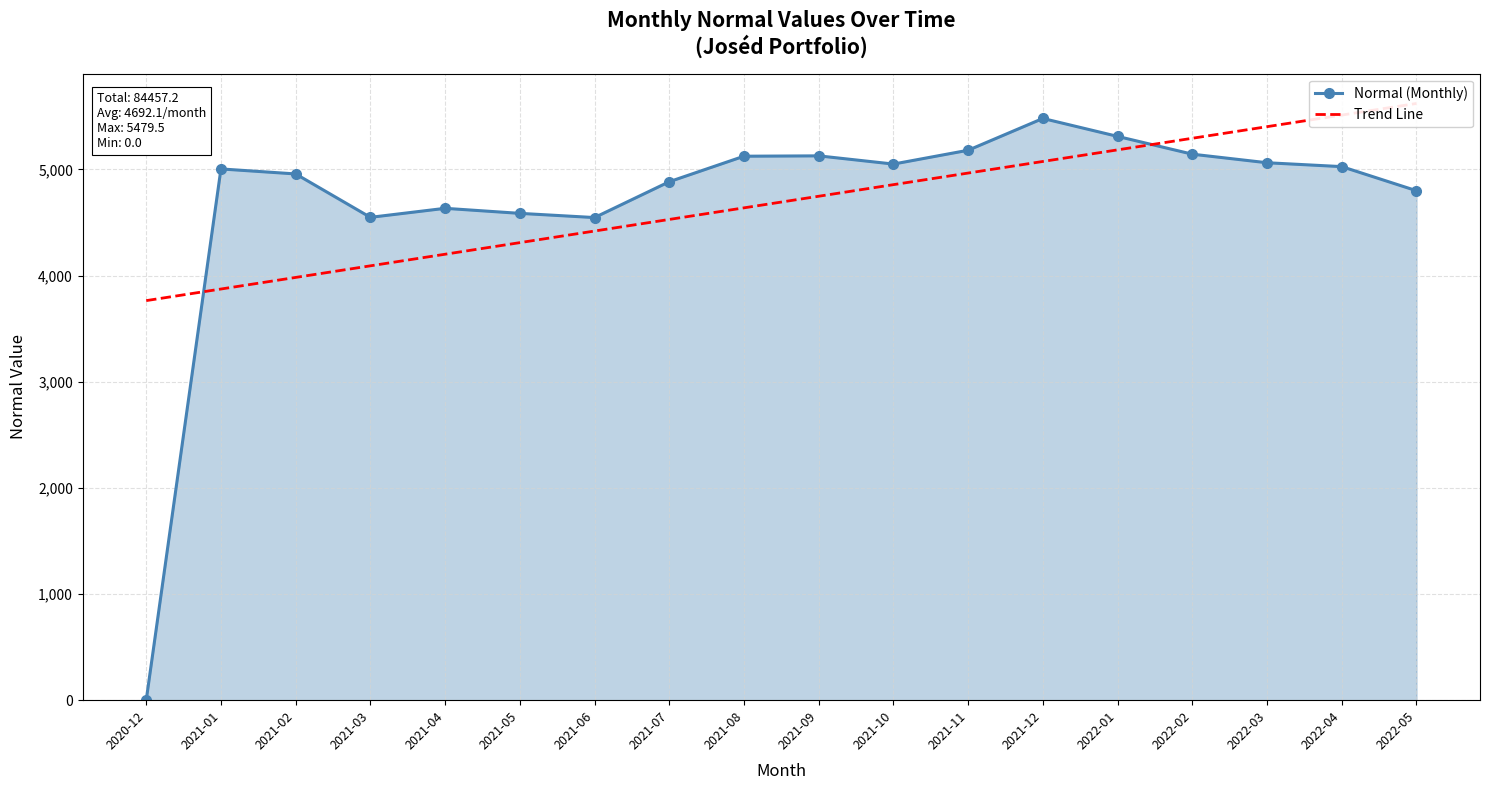

The Normal (Monthly) series shows 3023.7 at 2020-12. True or false?

False